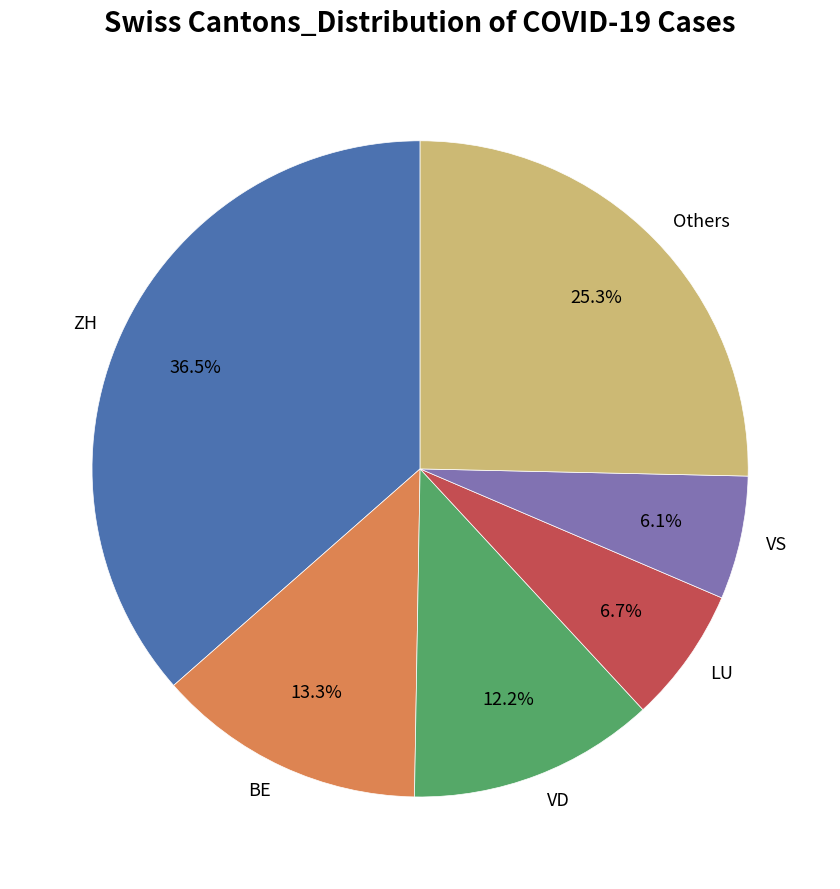

How much of the chart is everything except Others?

74.7%